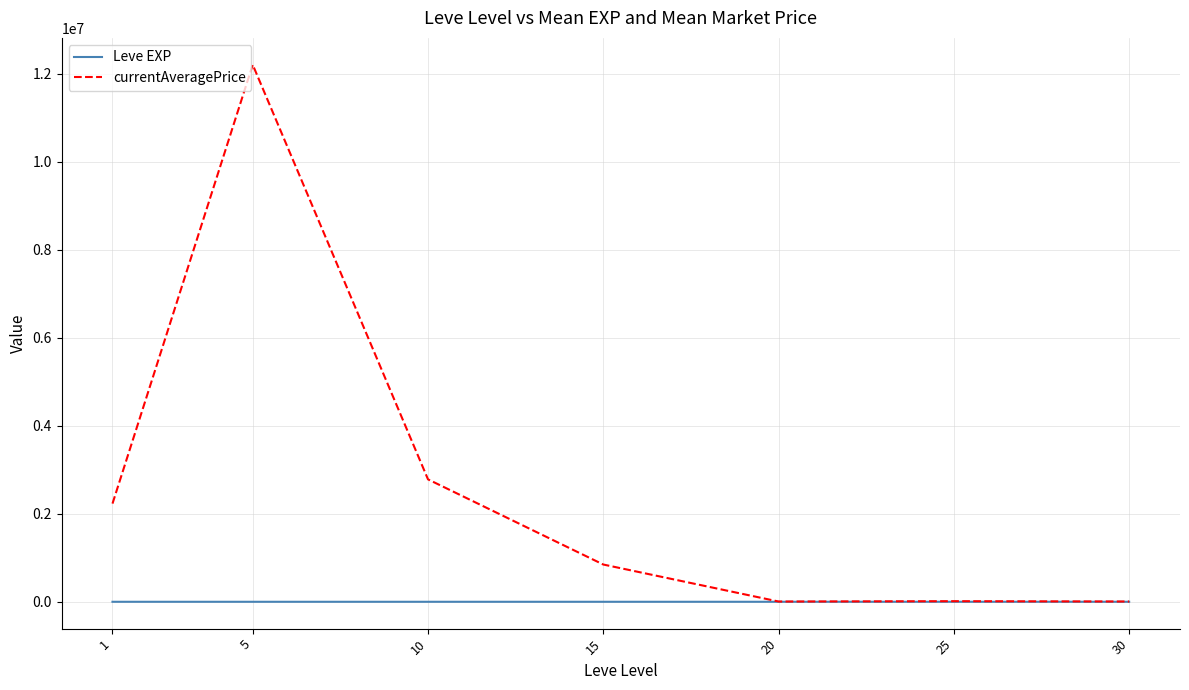

What is the difference between the highest and lowest values at 1?

2230259.5